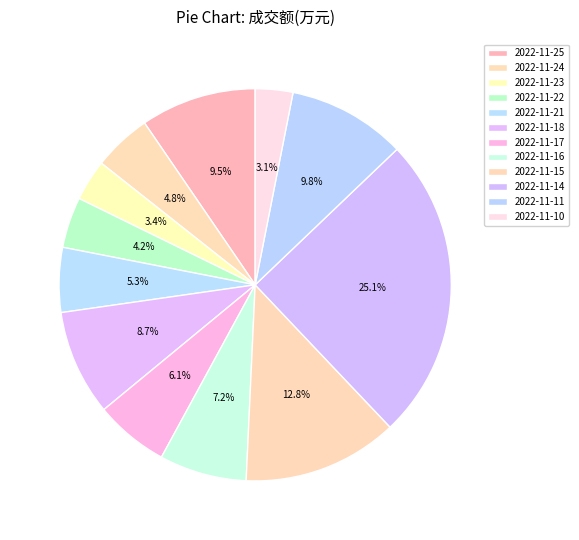

Which category has the biggest portion of the pie?

2022-11-14